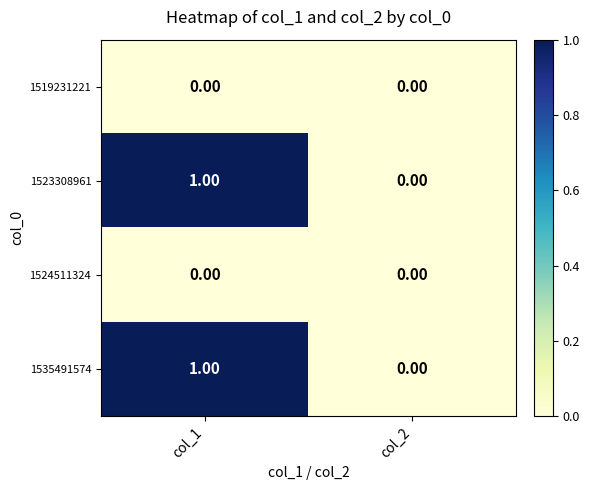

How many values in 1535491574 are above zero?

1